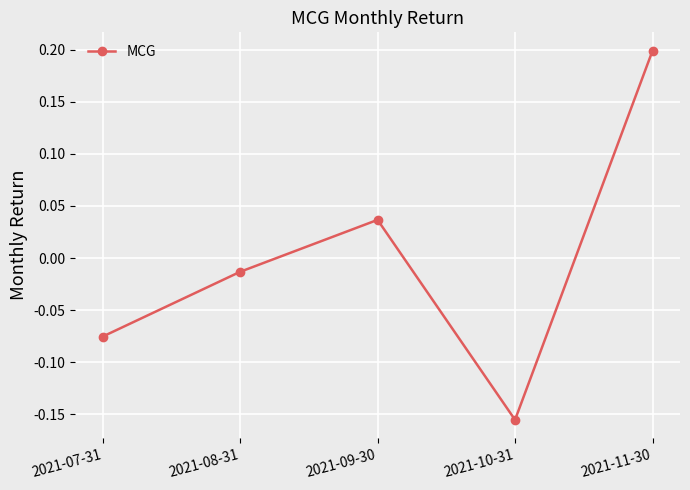

What position from the right is 2021-09-30?

3